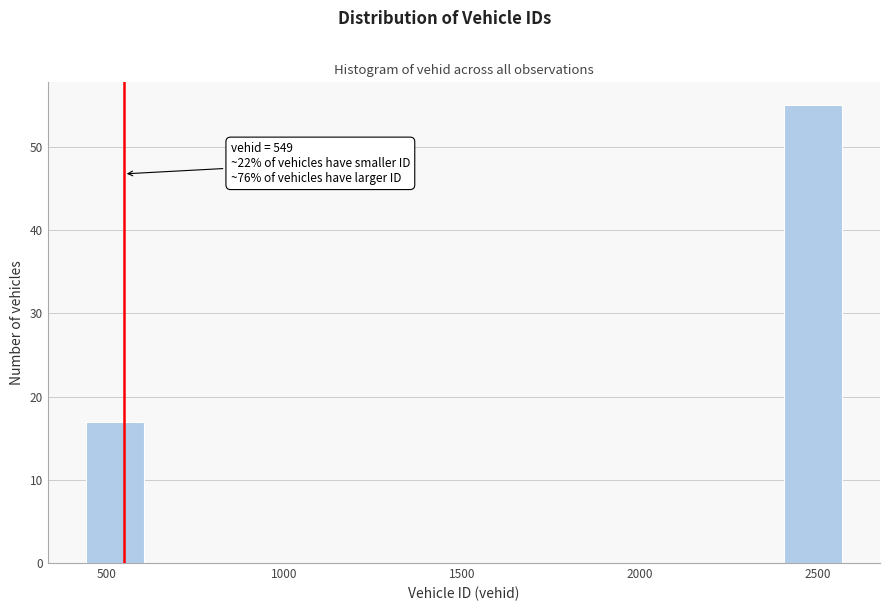

Around what value on the x-axis is the tallest bar? Give the approximate position of its centre, as read against the axis.

2500